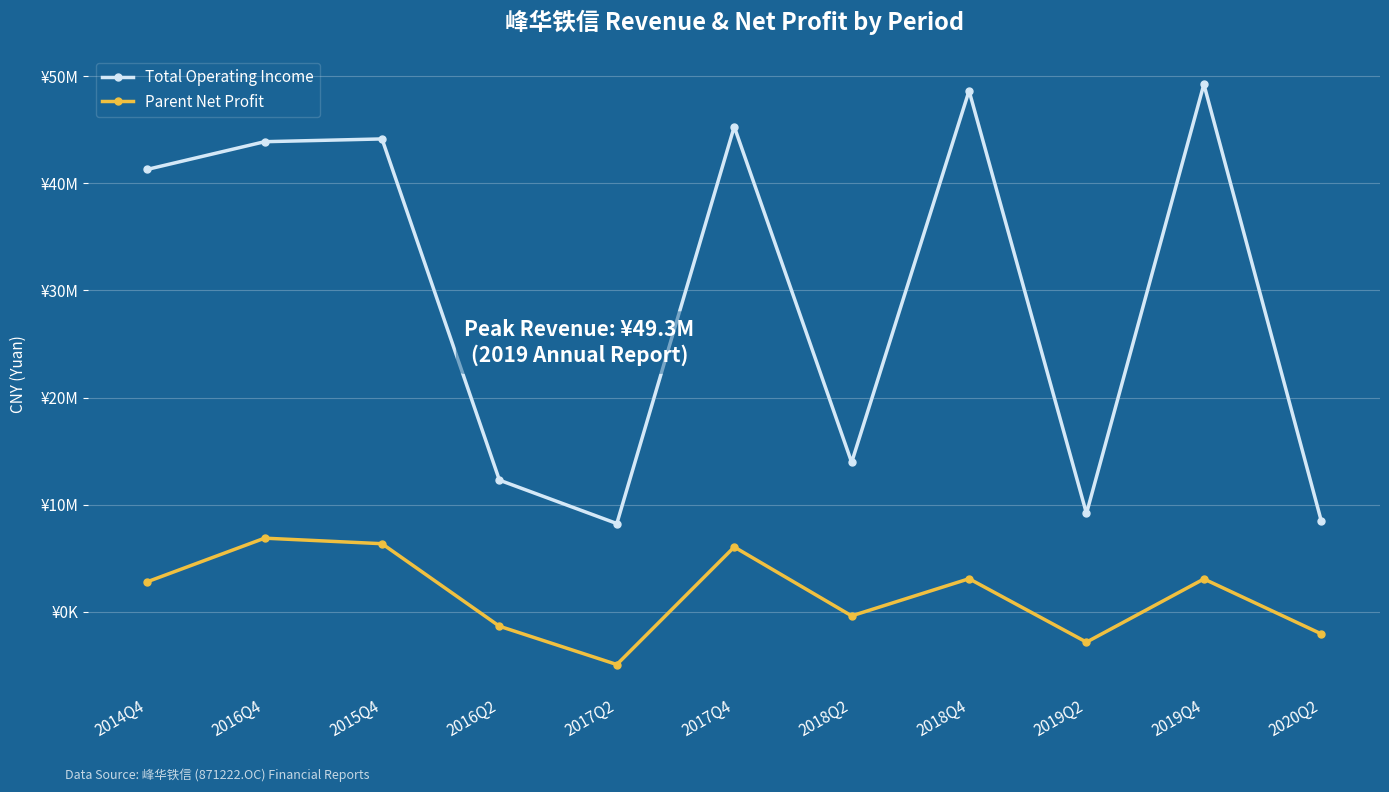

True or false: Total Operating Income and Parent Net Profit intersect in this chart.

False